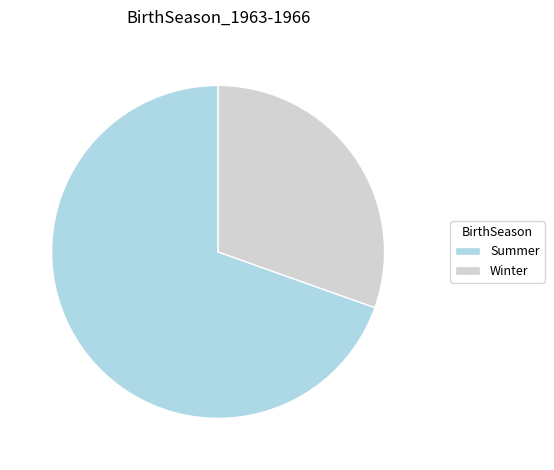

Which category has the smallest portion of the pie?

Winter